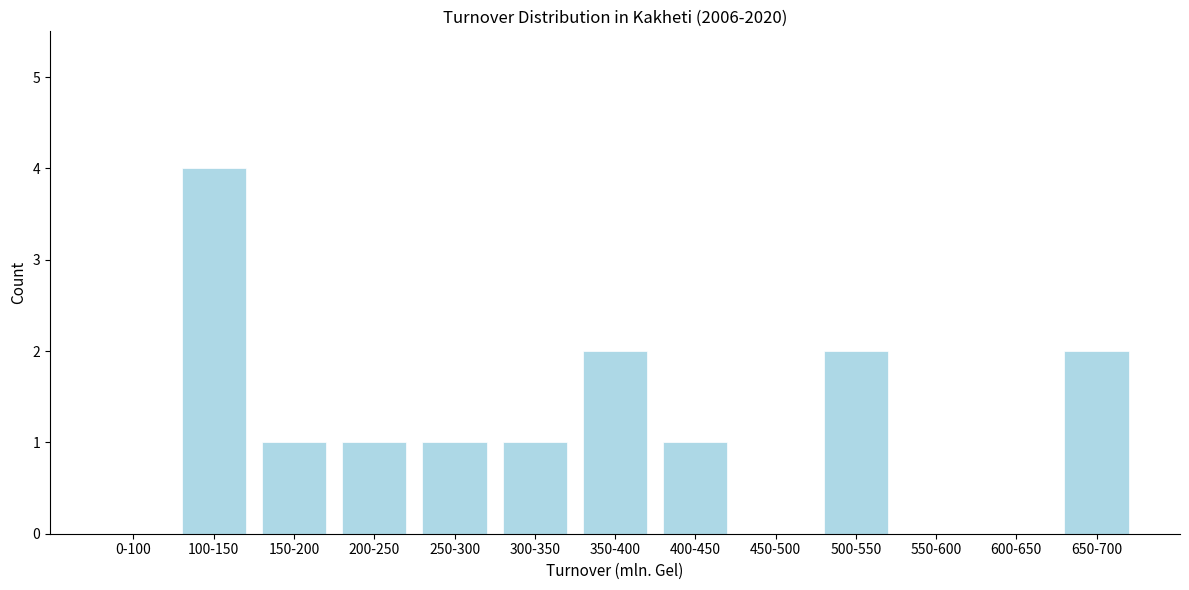

Reading left to right, transcribe all the data shown in this chart.

0-100=0	100-150=4	150-200=1	200-250=1	250-300=1	300-350=1	350-400=2	400-450=1	450-500=0	500-550=2	550-600=0	600-650=0	650-700=2